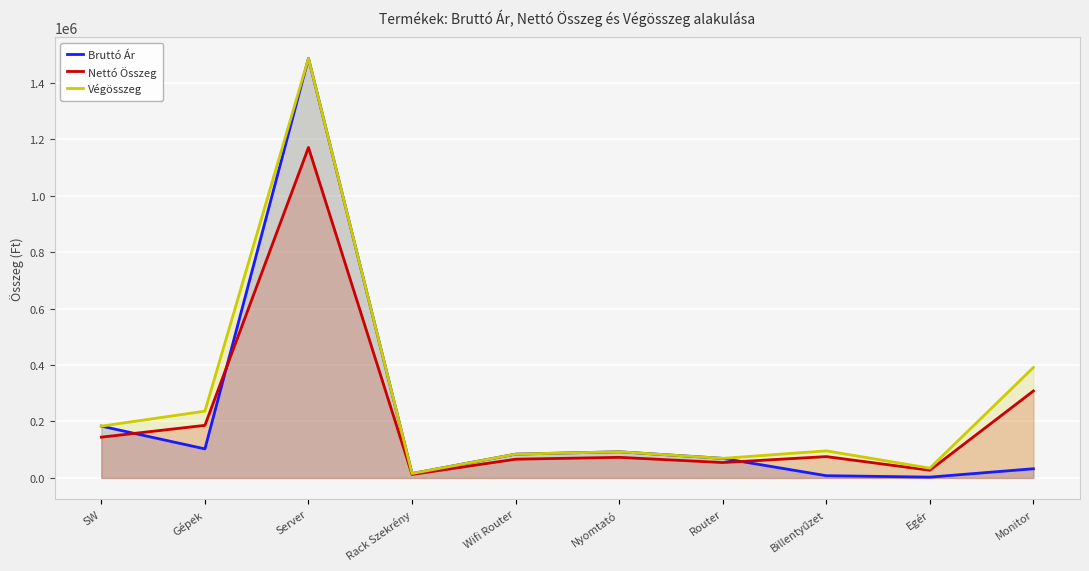

Where is Nettó Összeg nearest to the value 591248?

Monitor